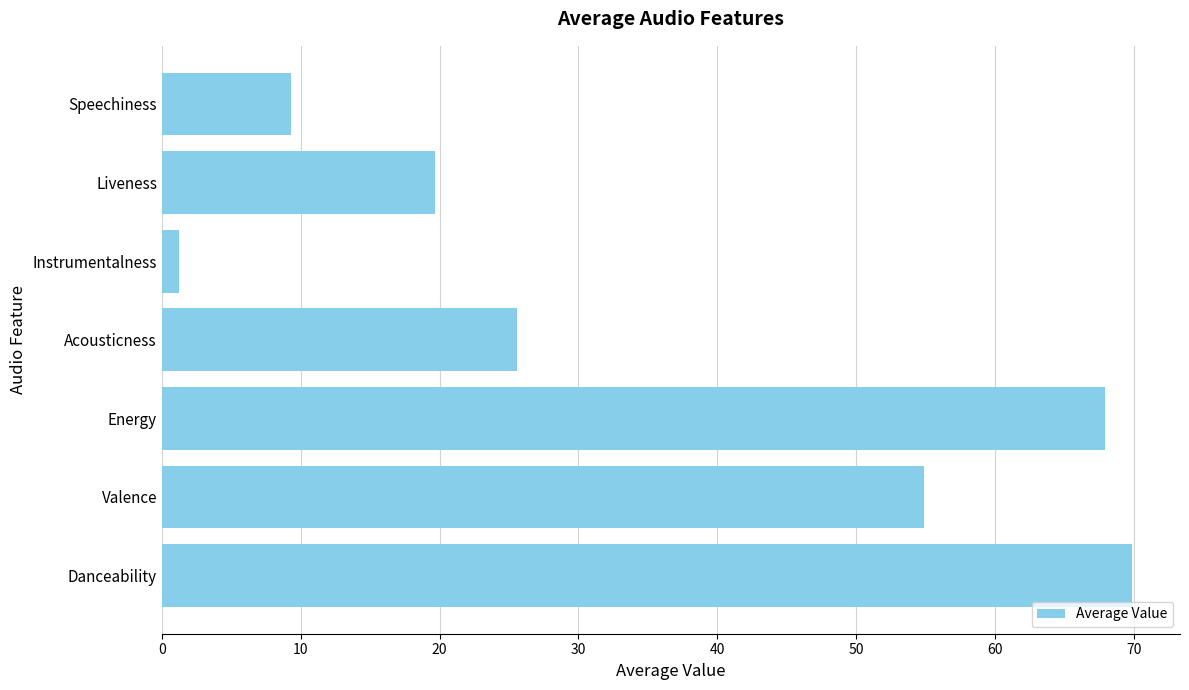

What is the maximum value shown in the chart?

69.8